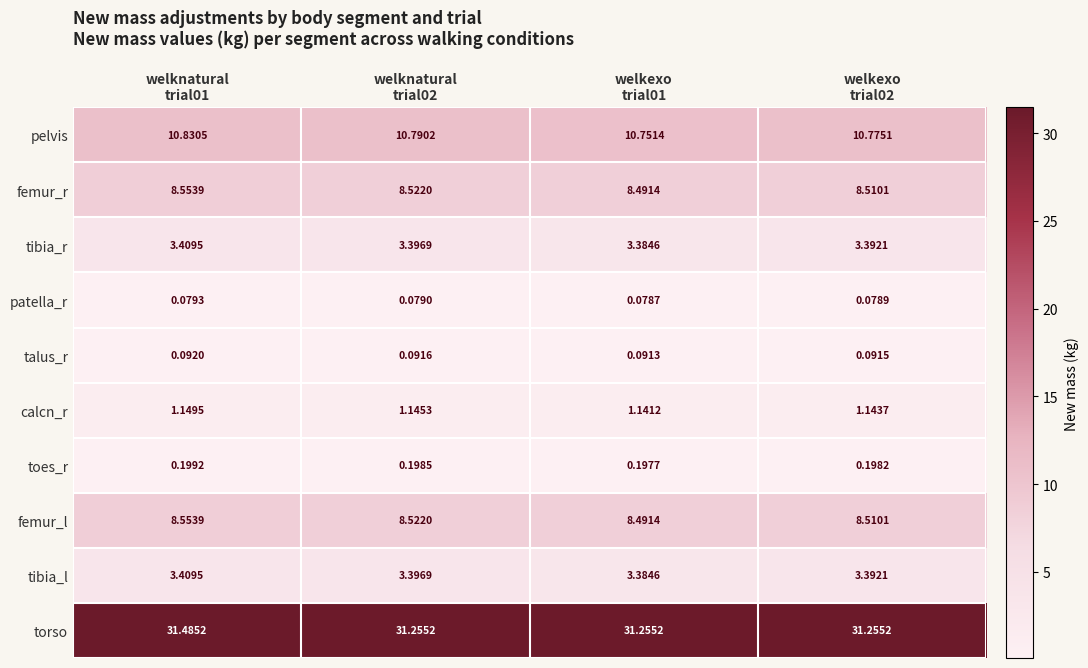

What is the spread (max minus min) of values at welknatural
trial02?

31.2